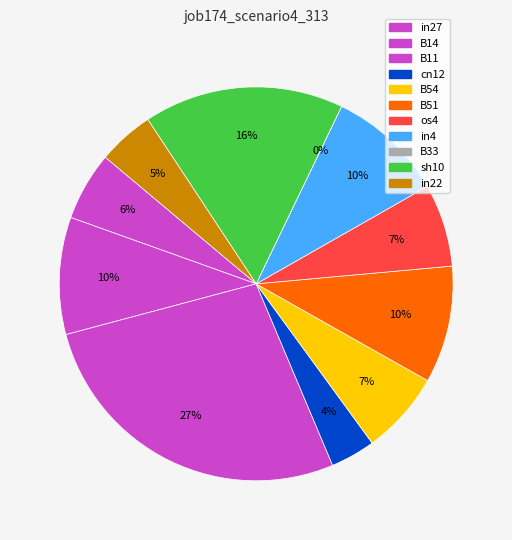

Between sh10 and B11, which is larger?

B11